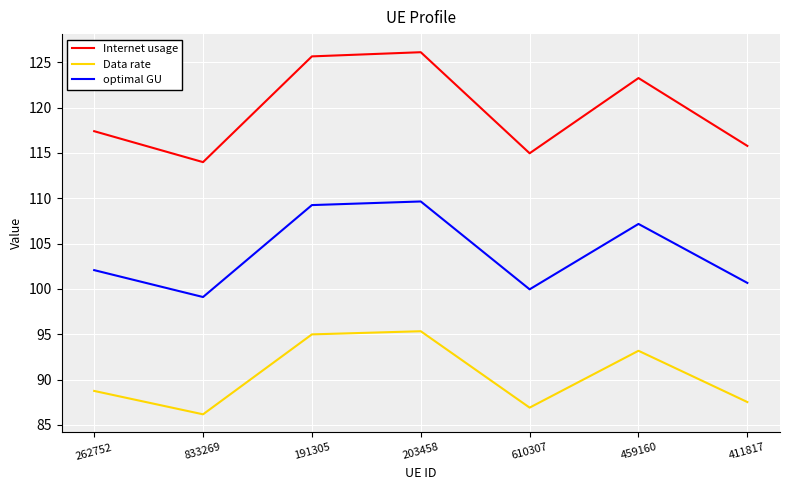

Rank the series by their maximum value, from lowest to highest.

Data rate, optimal GU, Internet usage